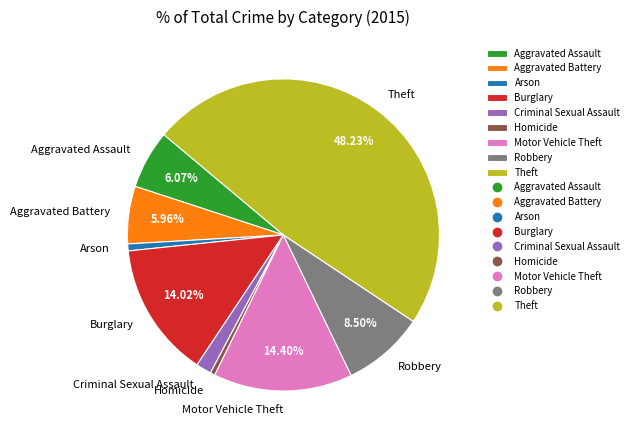

Which category has the biggest portion of the pie?

Theft